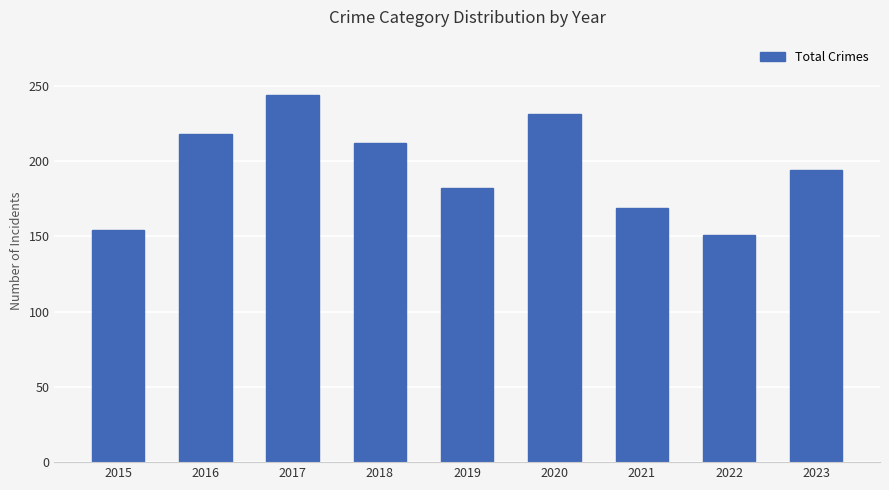

What is the minimum value shown in the chart?

151